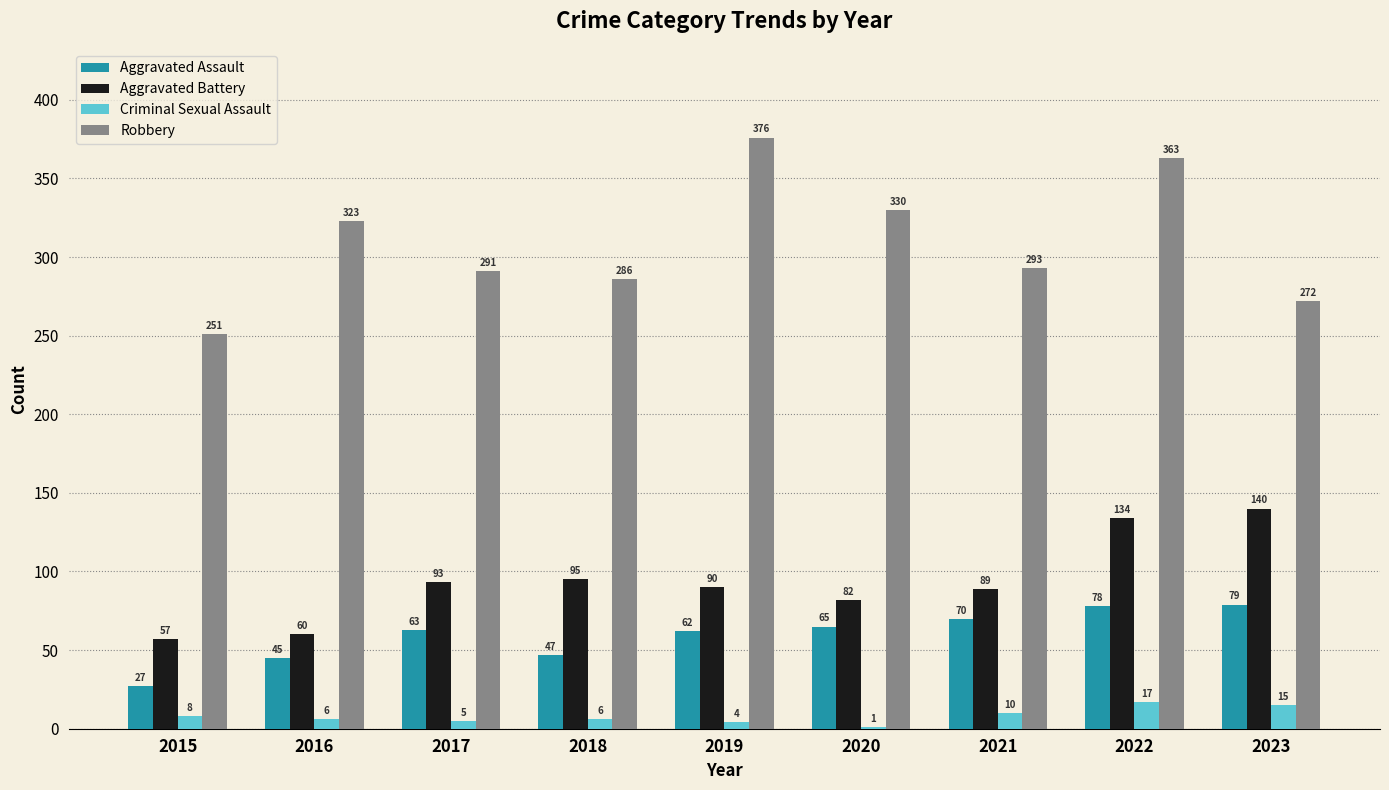

Which category has the highest value in the Aggravated Assault series?

2023